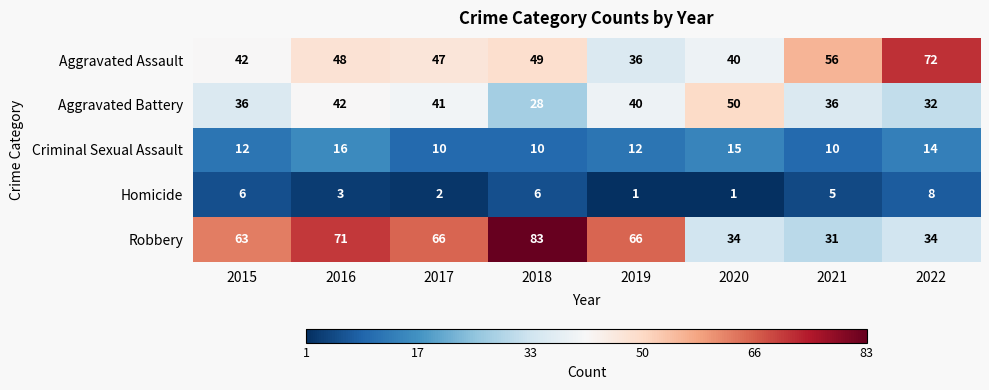

At how many categories does at least one series exceed 7?

8